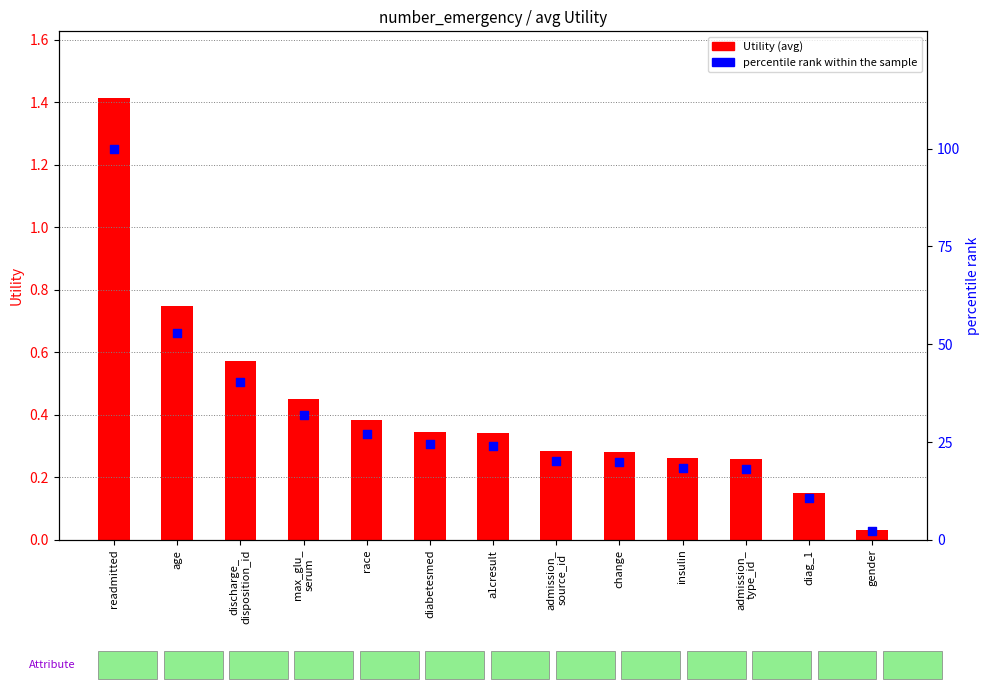

Which series has the widest spread of Y values?

percentile rank within sample